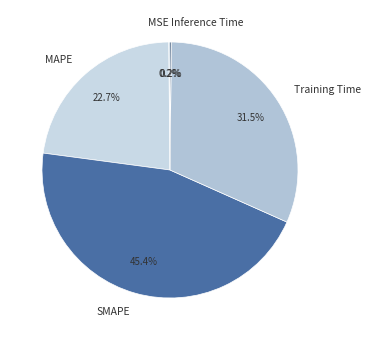

Combined, do MAPE and SMAPE account for over 50%?

Yes